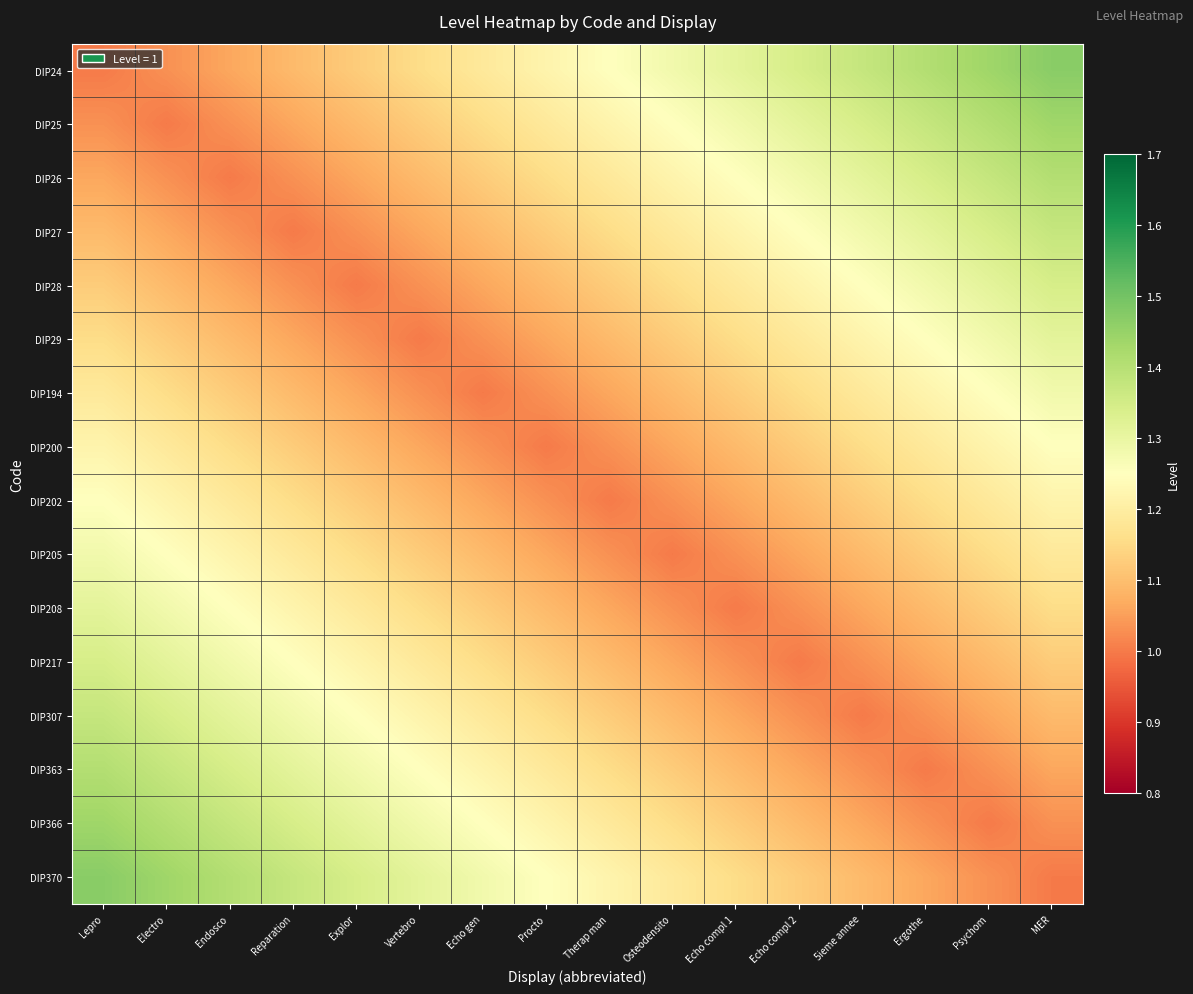

What is the spread (max minus min) of values at Explor?

0.3